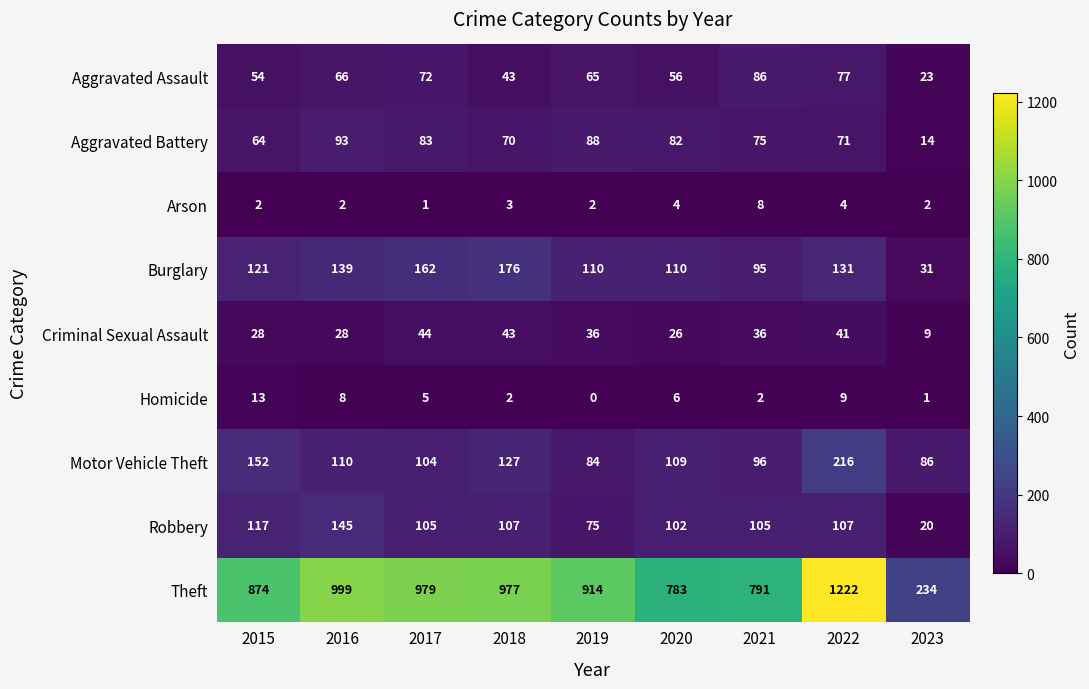

Is it true that Theft equals 1361 at 2019?

False